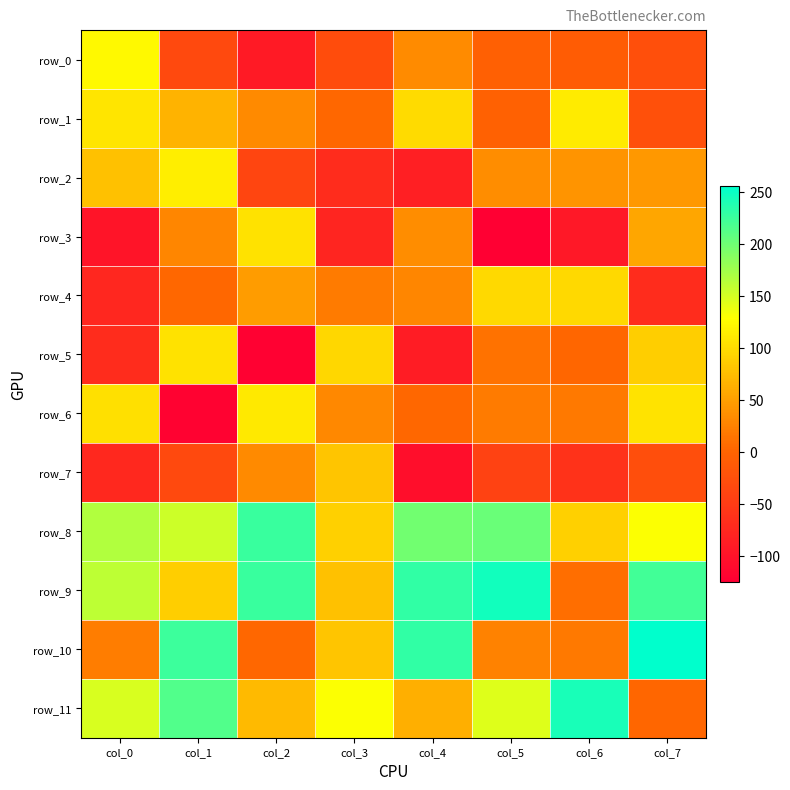

List the labels in order of row_0 value, smallest first.

col_2, col_1, col_3, col_7, col_6, col_5, col_4, col_0